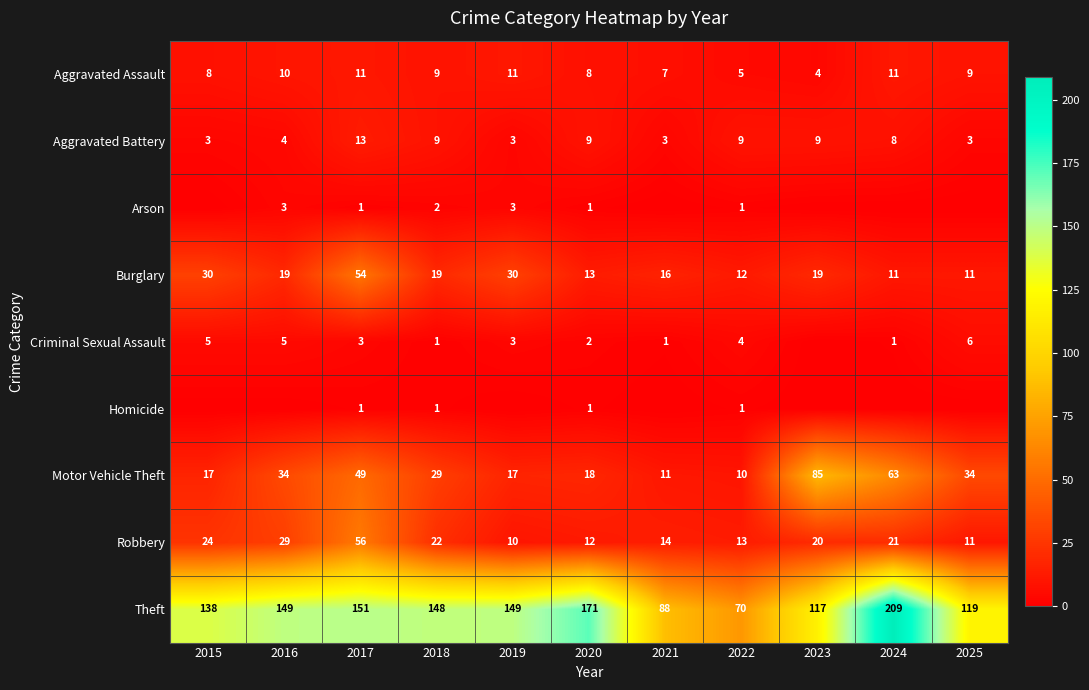

Which category has the highest value across all series?

2024